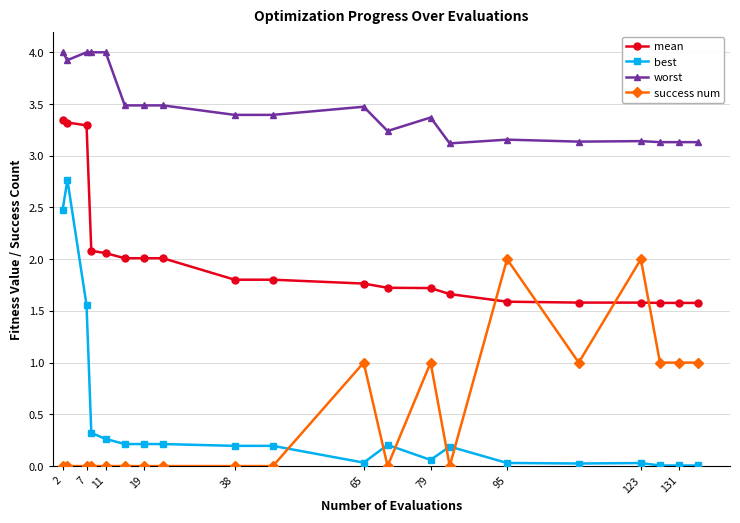

True or false: worst has more than 2 interior local peaks.

True